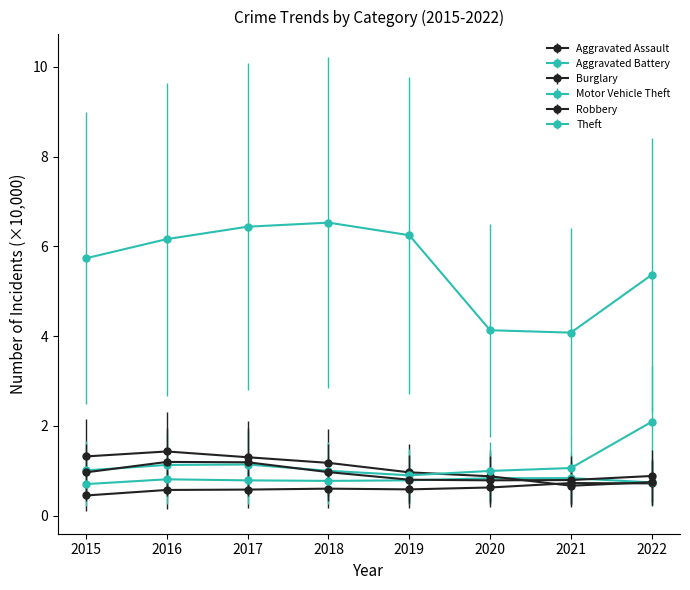

How many lines are shown in the chart?

6